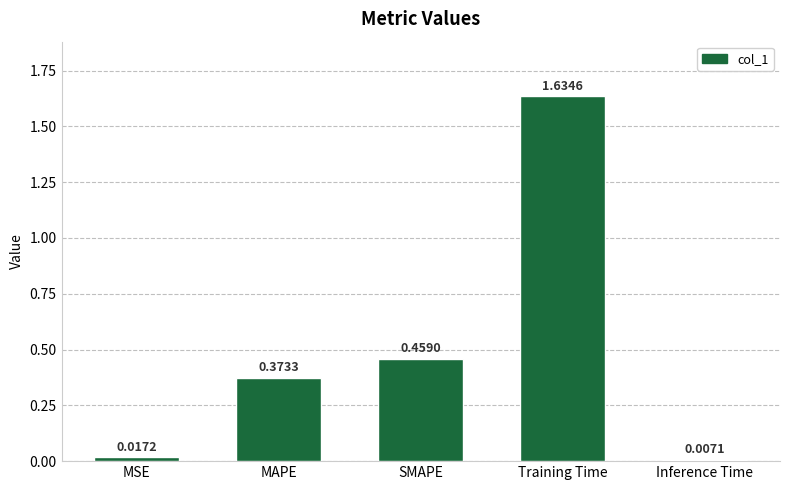

What position from the left is MSE?

1